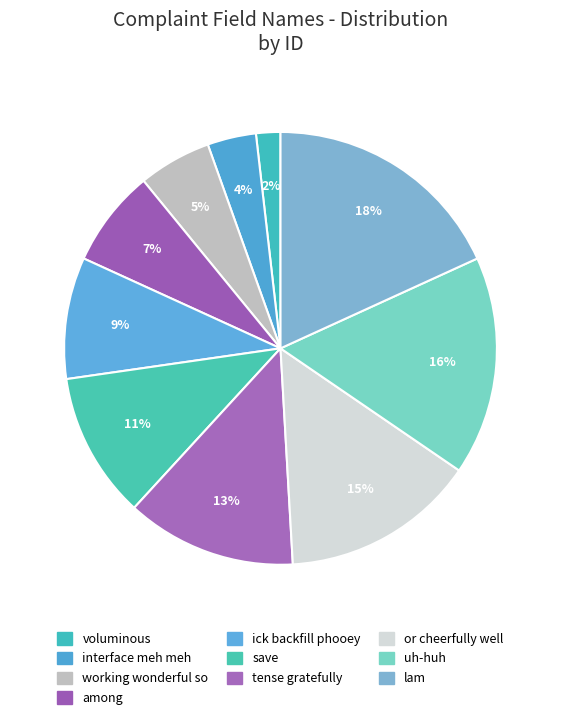

How many segments does this pie chart have?

10